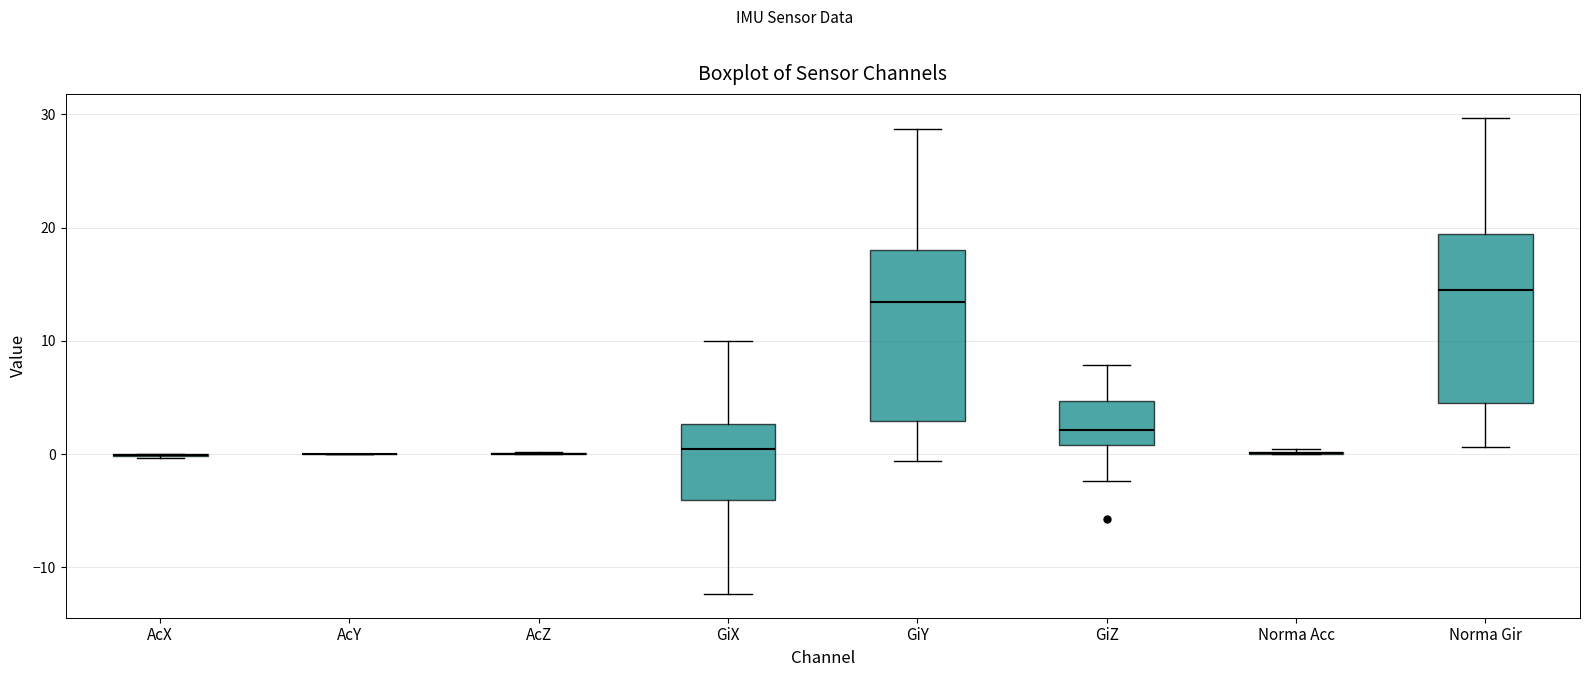

Where does the upper whisker of the box for Norma Gir end on the y-axis? The values are not printed on the chart, so give them approximately, as read against the axis.

30